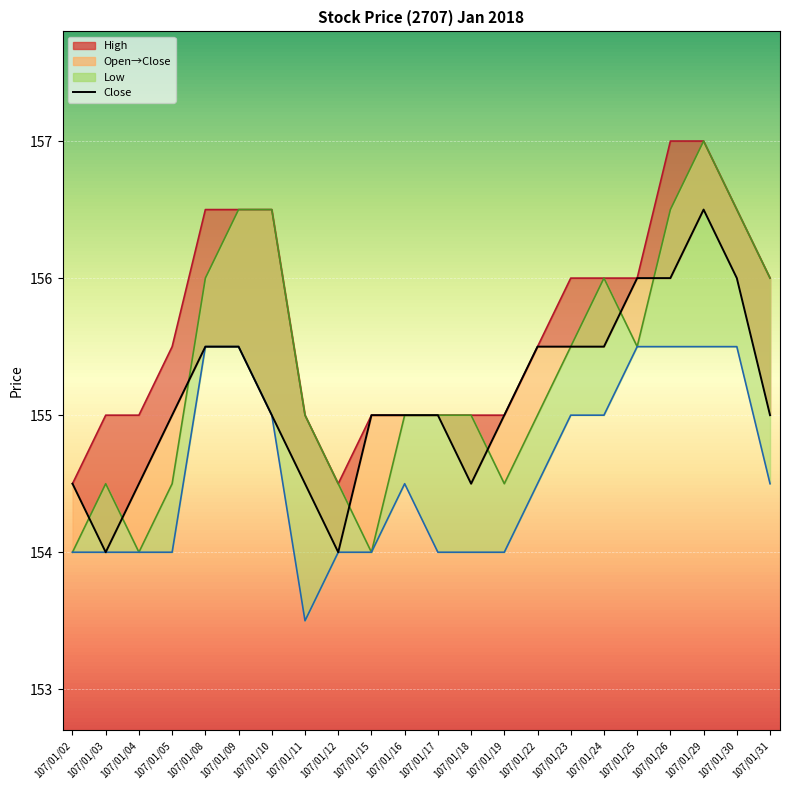

What is the change in value from 107/01/22 to 107/01/31?

-0.5